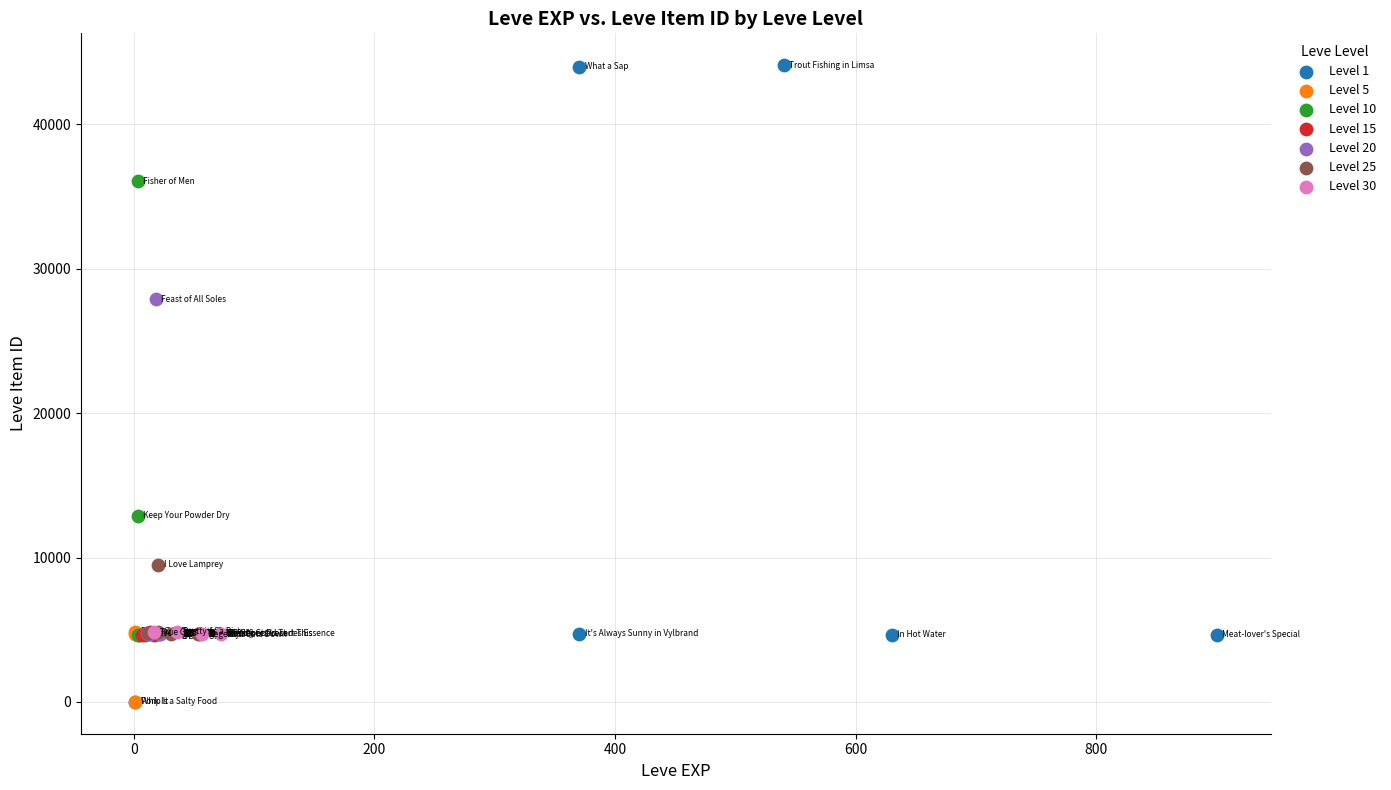

Which series has the widest spread of Y values?

Level 1